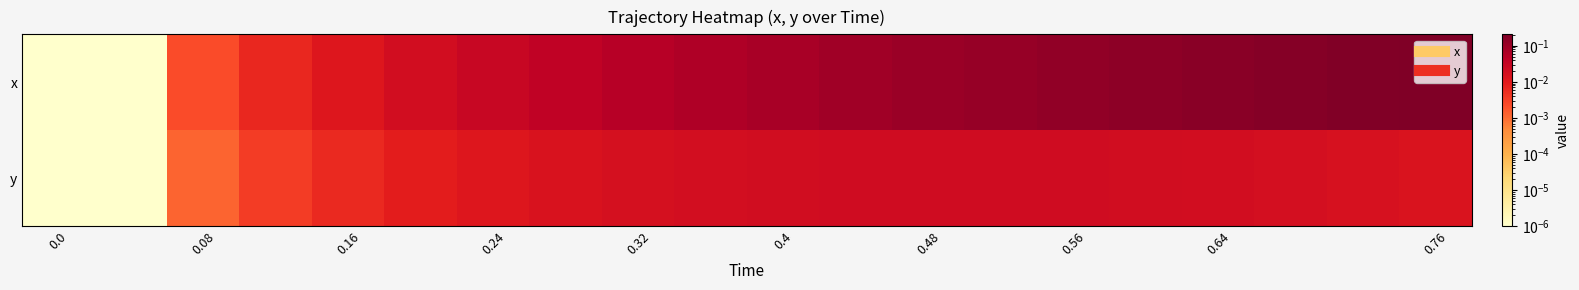

What is the greatest value displayed?

0.2